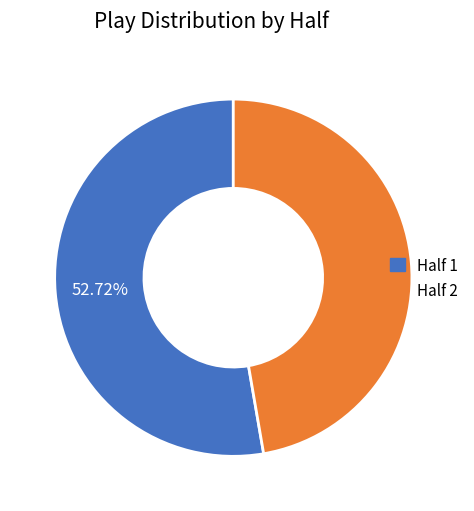

Is there any slice that represents more than half of the pie?

Yes